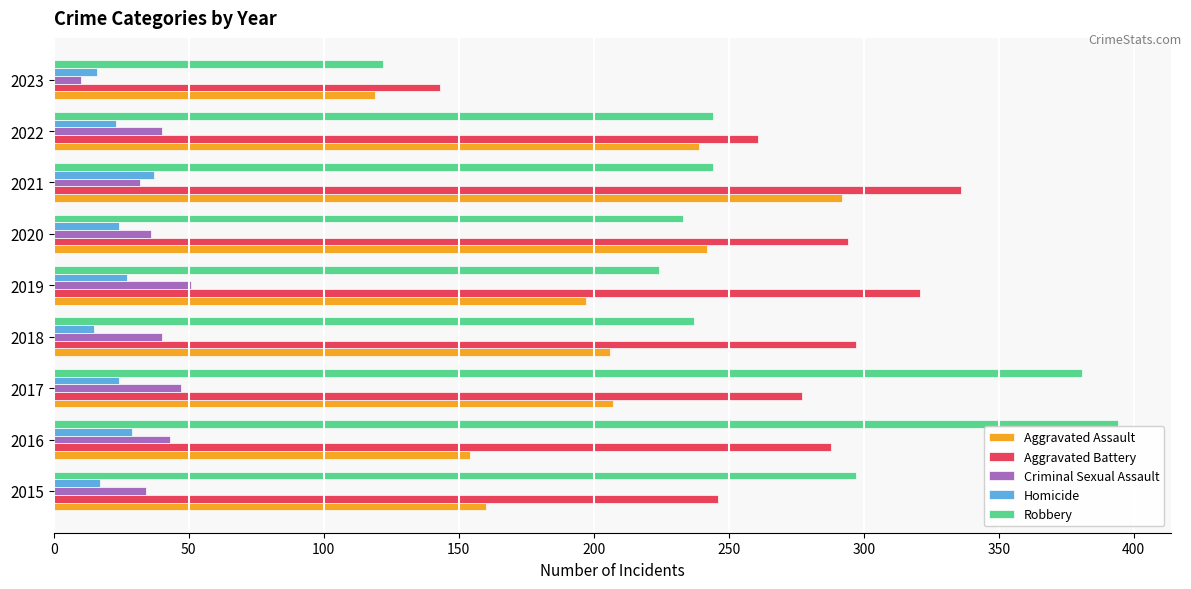

What is the sum of all Aggravated Assault values?

1816